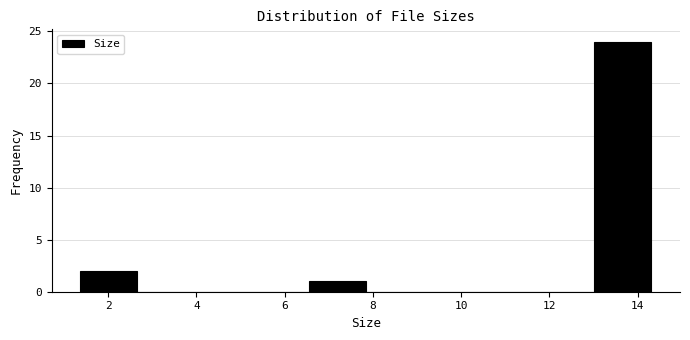

Reading left to right, transcribe this chart: for each bar, give the range it covers on the x-axis and its height. Neither the bar edges nor the heights are printed on the chart, so give them approximately, as read against the axes.

1.4 to 2.6: 2
2.6 to 4.0: 0
4.0 to 5.2: 0
5.2 to 6.6: 0
6.6 to 7.8: 1
7.8 to 9.2: 0
9.2 to 10.4: 0
10.4 to 11.8: 0
11.8 to 13.0: 0
13.0 to 14.4: 24